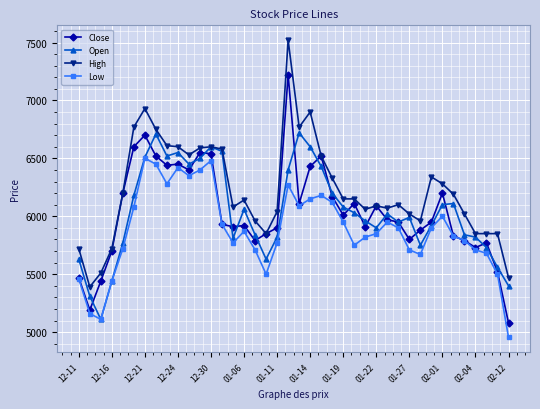

List the series in order of their peak value, highest first.

High, Close, Open, Low